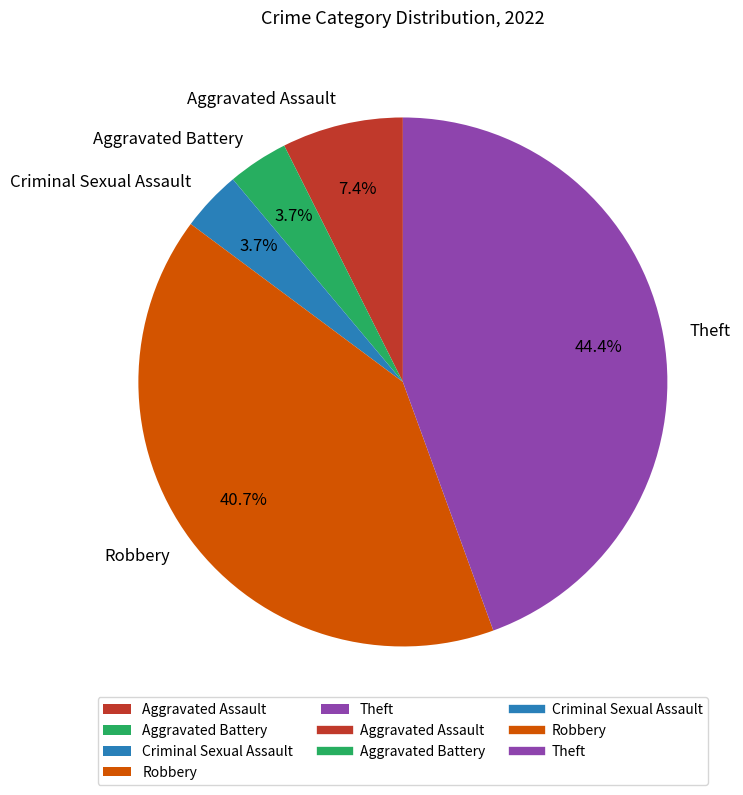

Approximately how many times larger is the value at Robbery compared to Theft?

0.9